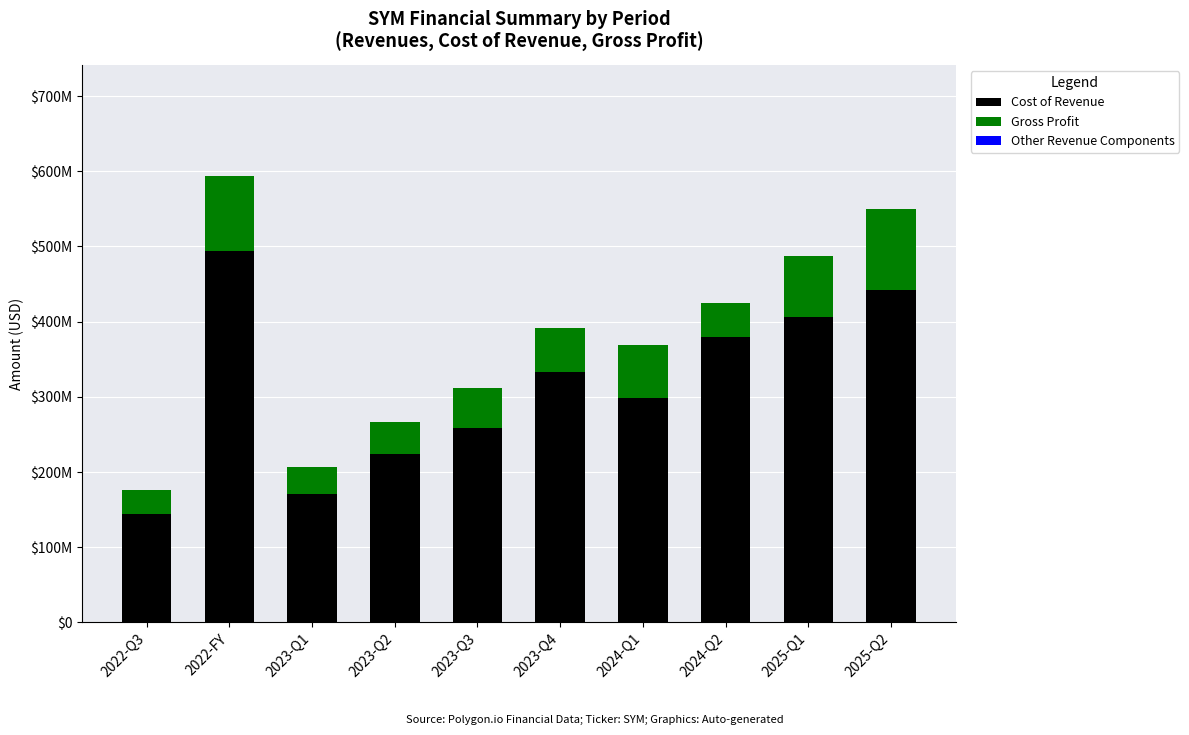

Rank the series at 2022-FY from lowest to highest value.

Other Revenue Components, Gross Profit, Cost of Revenue